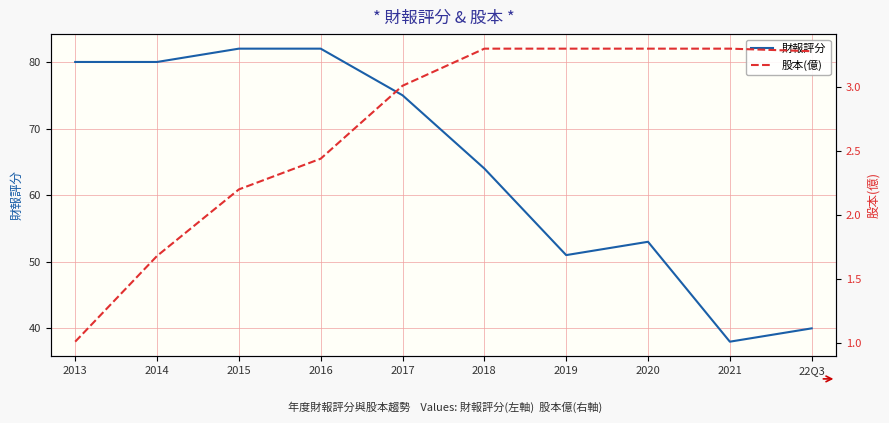

Reading right to left, transcribe all the data shown in this chart.

財報評分: 40.0	38.0	53.0	51.0	64.0	75.0	82.0	82.0	80.0	80.0
股本(億): 3.3	3.3	3.3	3.3	3.3	3.0	2.4	2.2	1.7	1.0